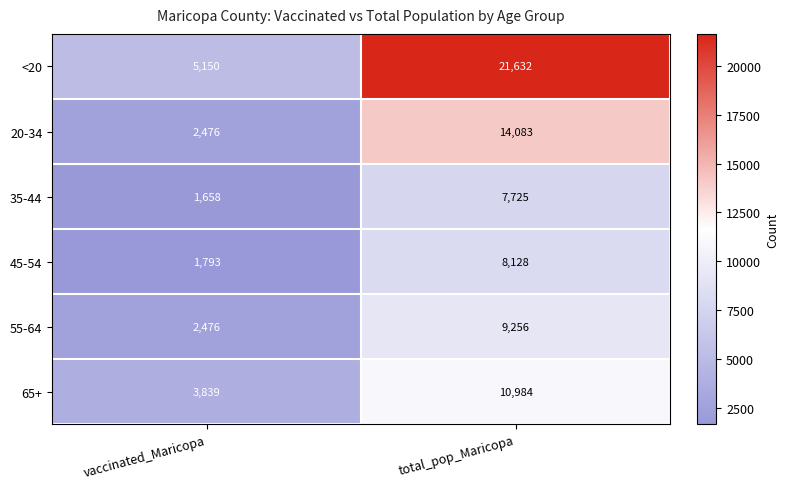

Which series has the widest spread of values?

<20